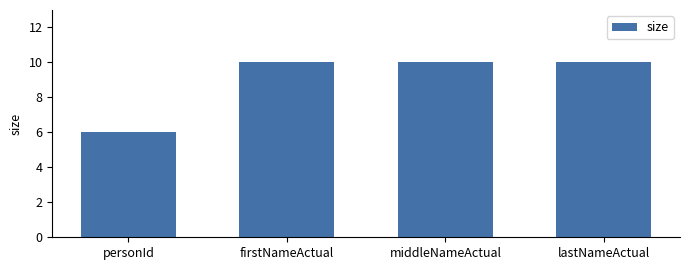

What is the ratio of the value at lastNameActual to the value at middleNameActual?

1.0